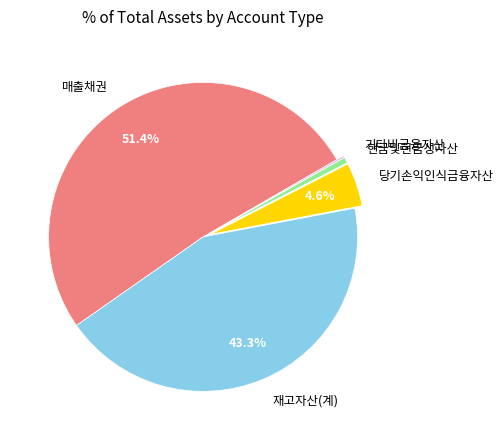

Approximately how many times larger is the value at 재고자산(계) compared to 매출채권?

0.8